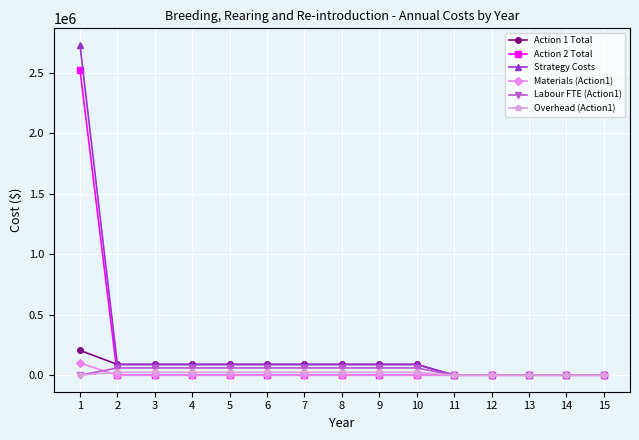

Is the value of Action 1 Total at 7 greater than the value of Materials (Action1) at 9?

Yes